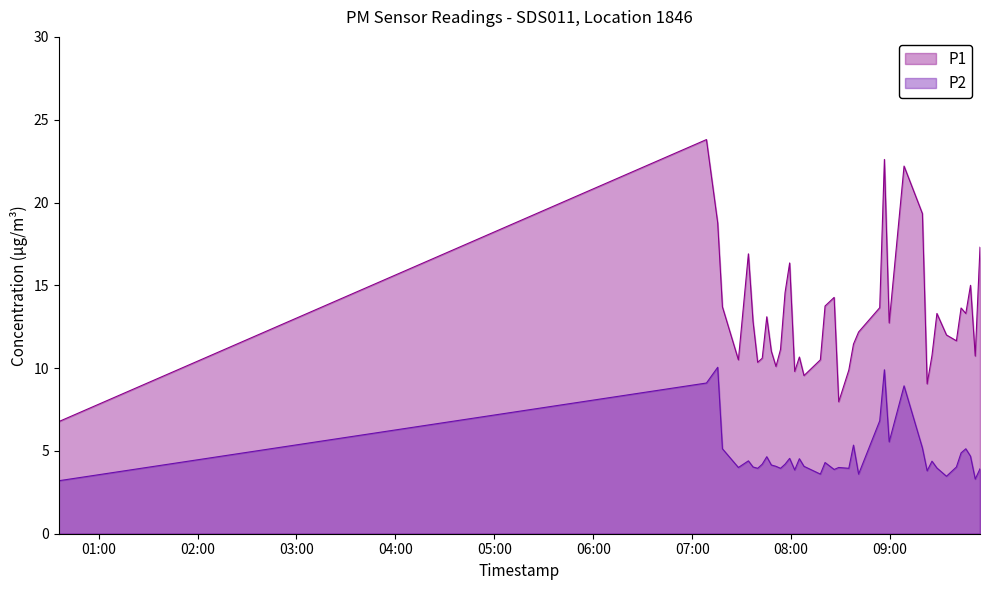

Which series has the widest spread of values?

P1